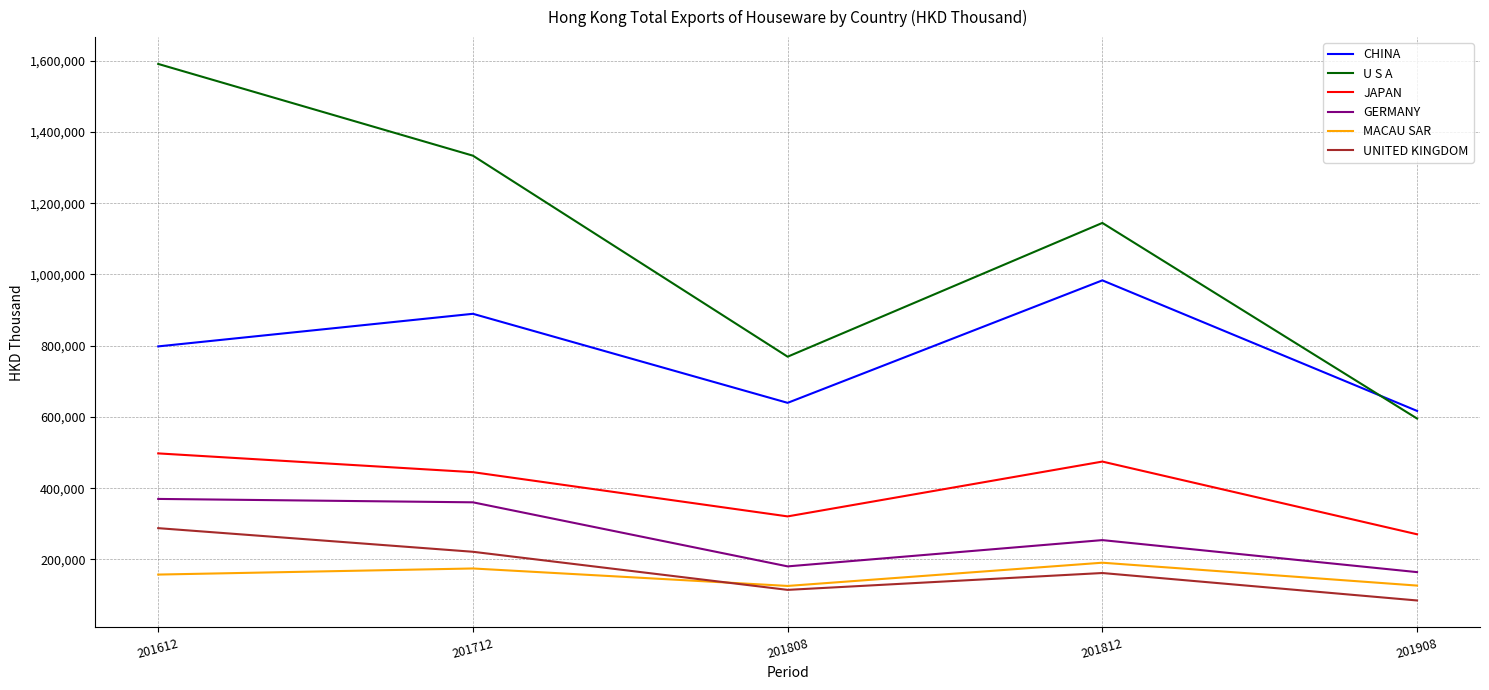

What is the sum of all CHINA values?

3927313.4